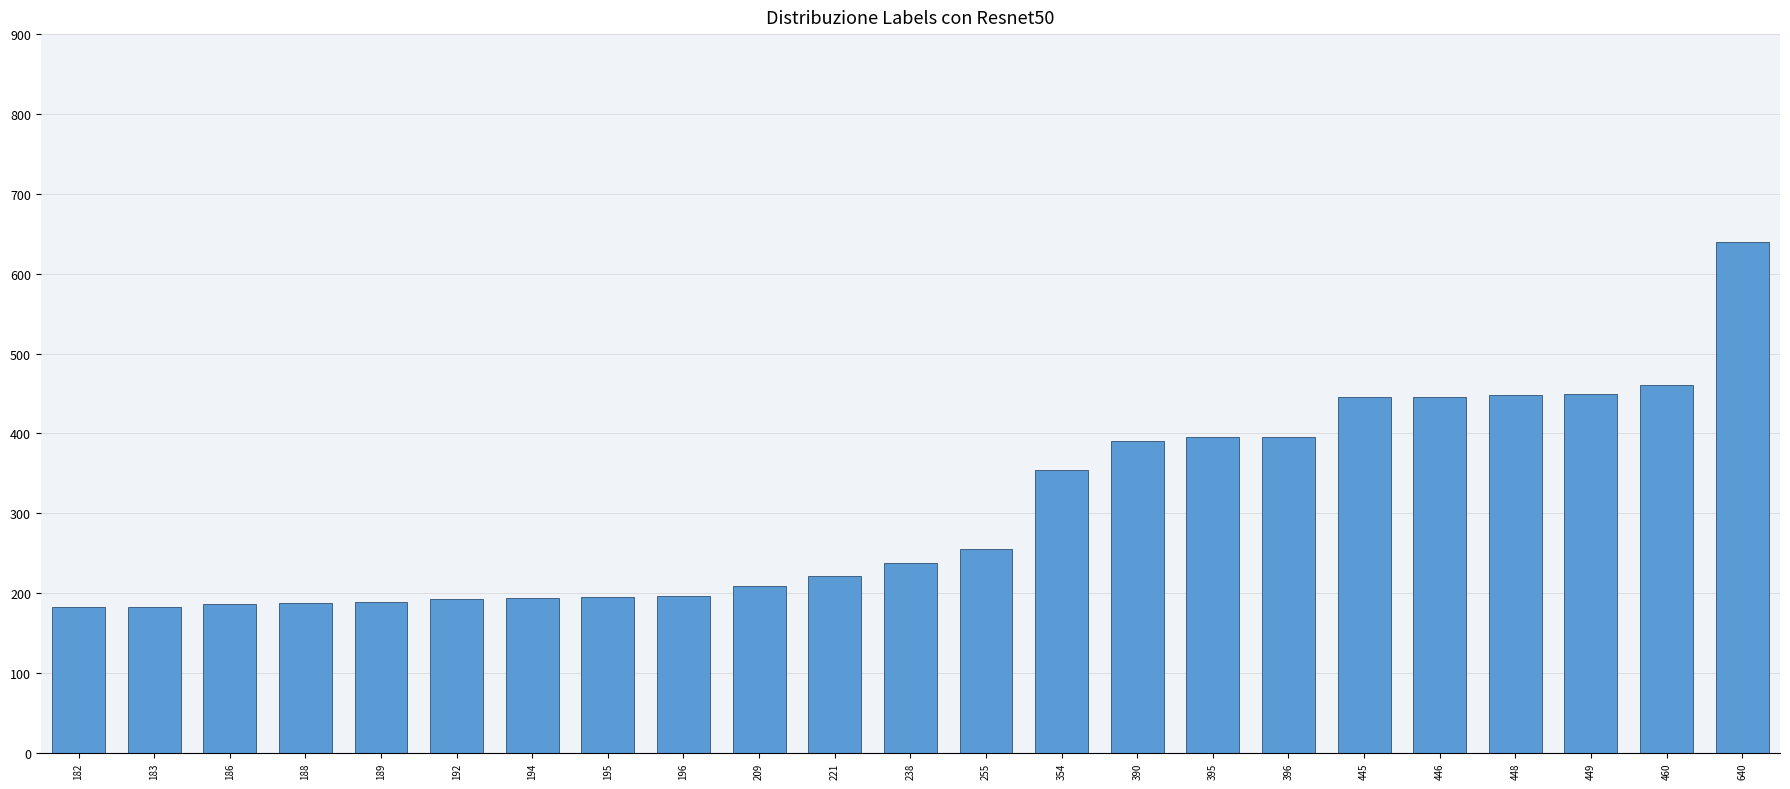

Which label corresponds to the largest value in the chart?

640